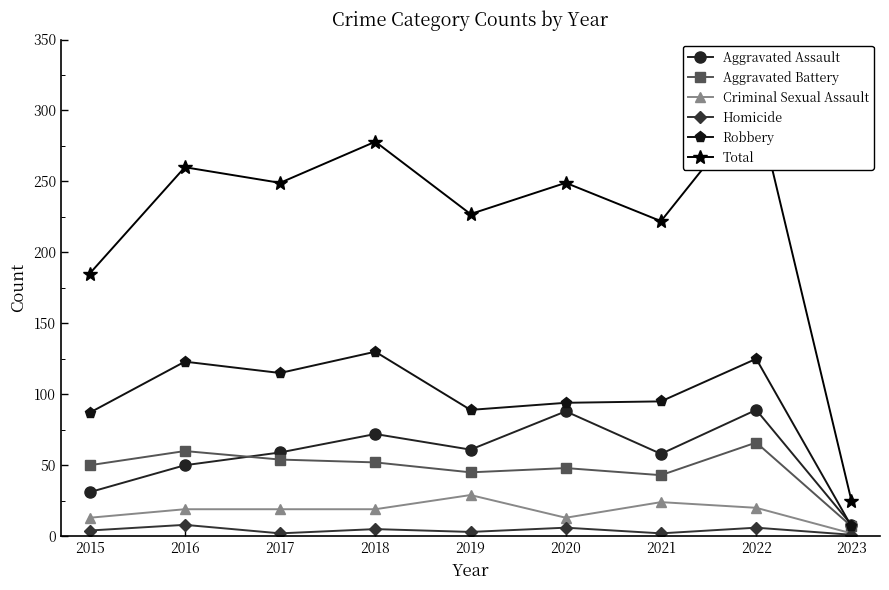

What is the minimum value for Robbery?

7